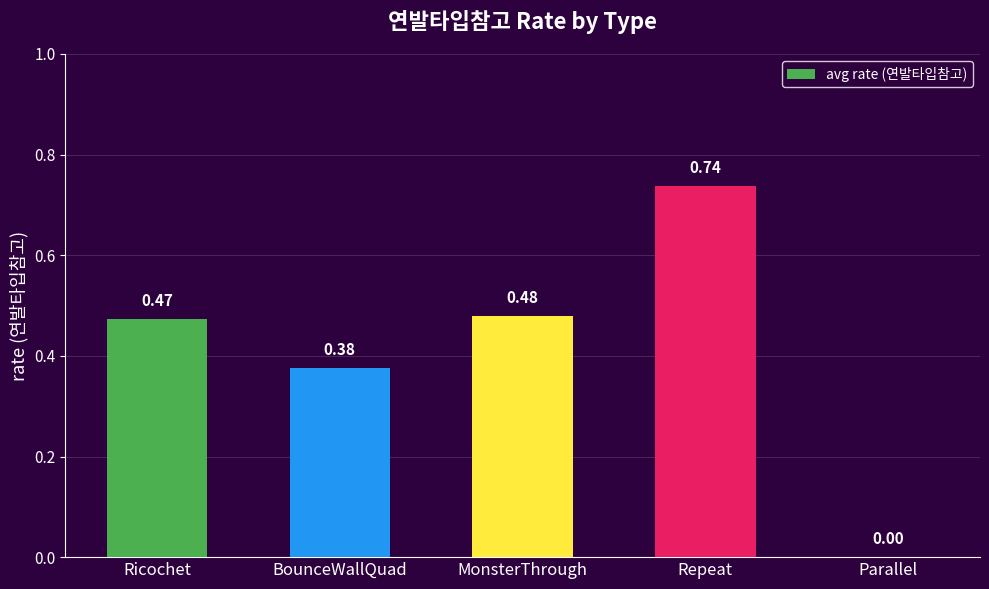

What is the sum of all values?

2.1